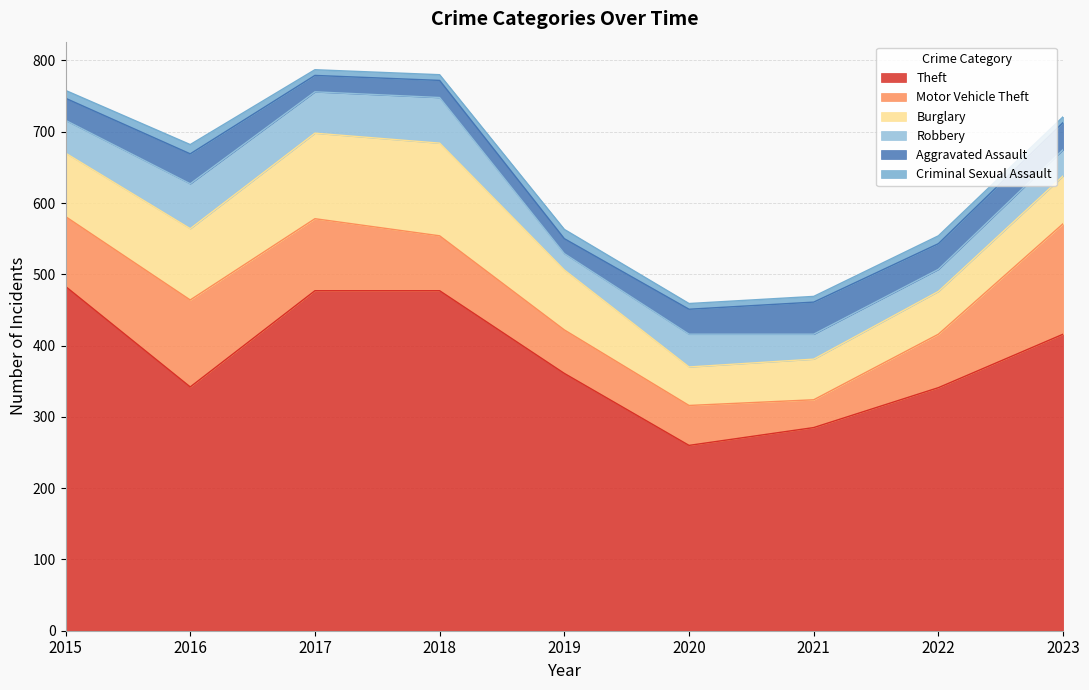

What is the sum of all Burglary values?

761